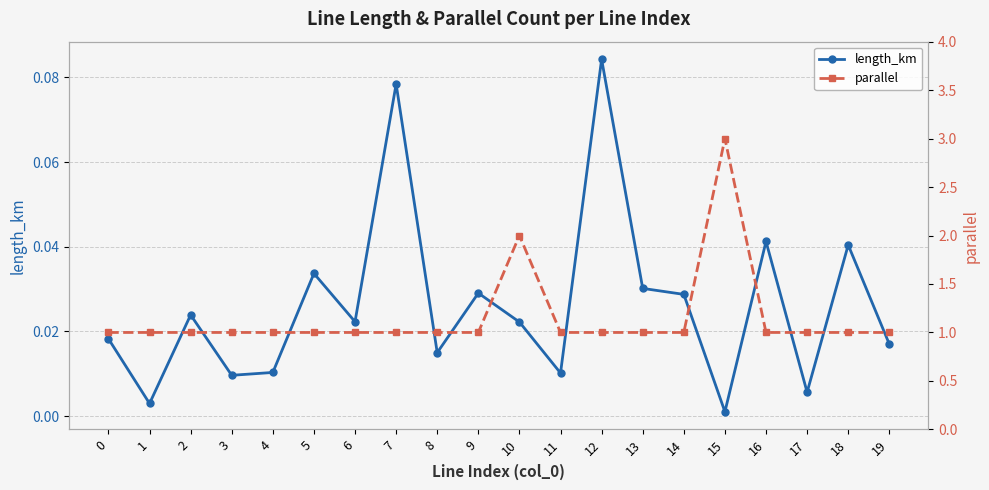

What is the difference between the highest and lowest values at 12?

0.9